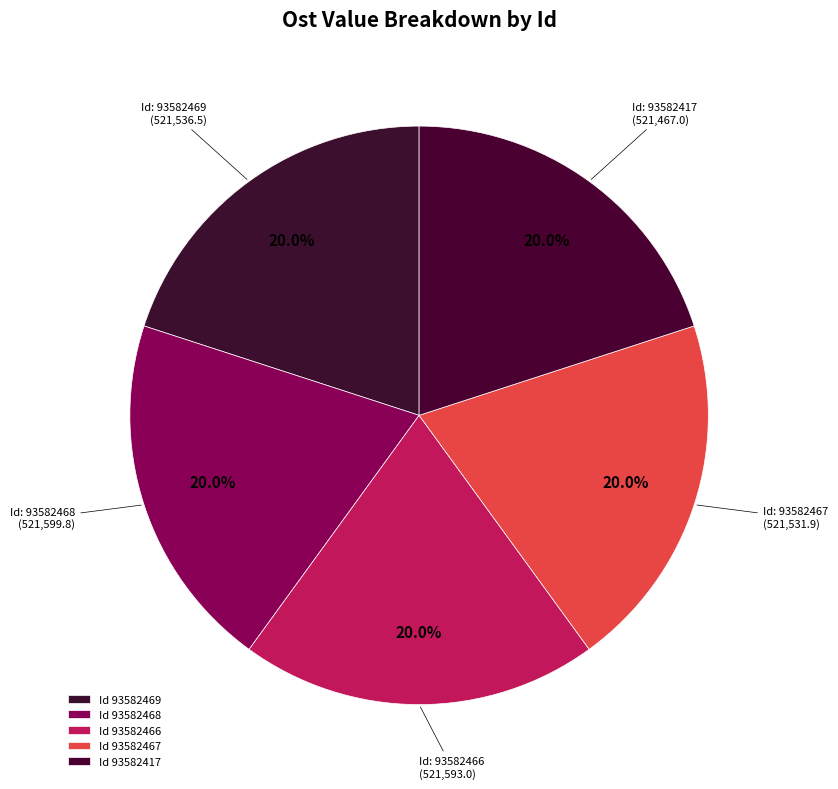

How many slices are in this pie chart?

5